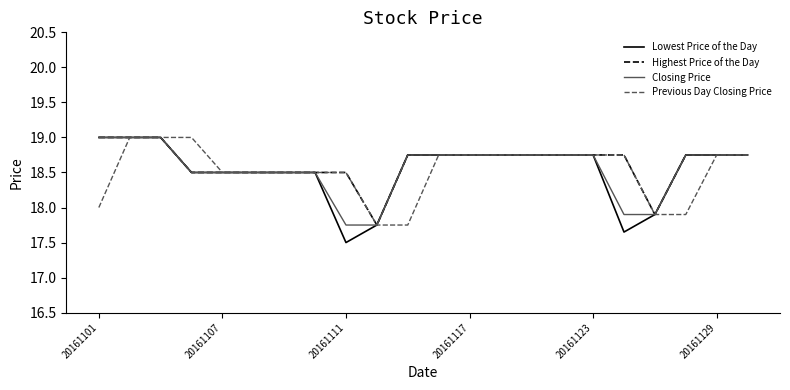

What is the smallest value displayed?

17.5